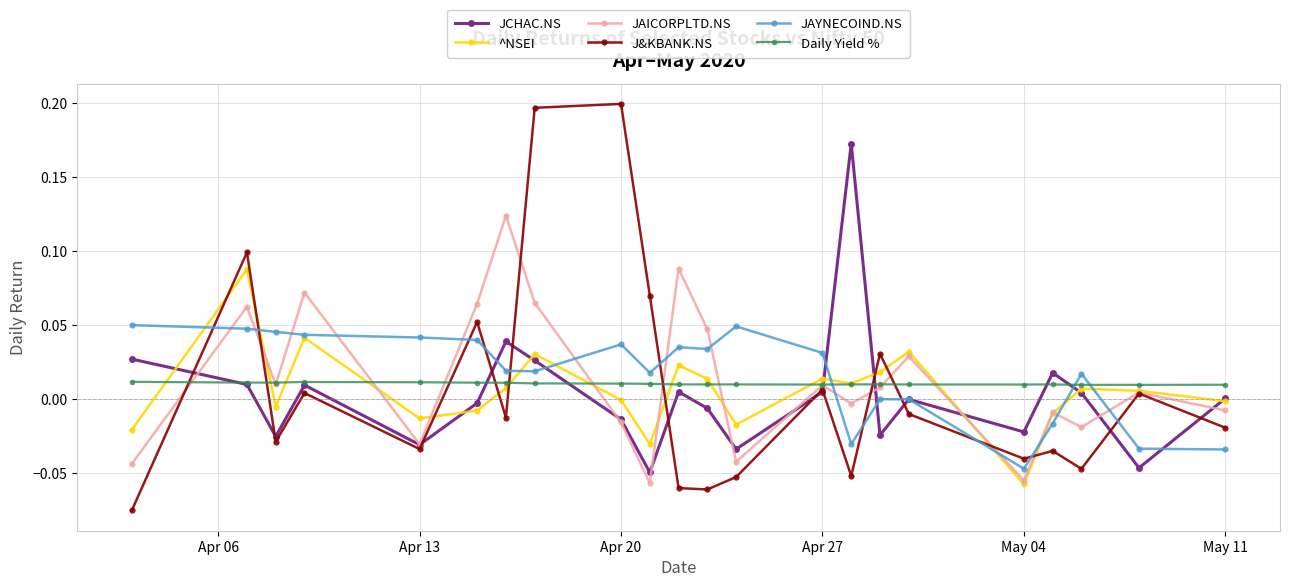

Which series has the largest range (max minus min)?

J&KBANK.NS